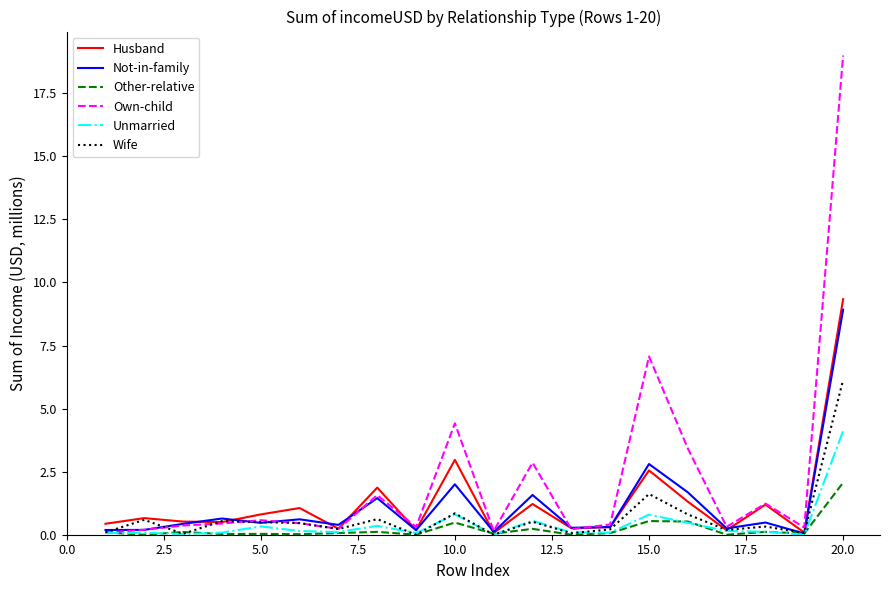

Which series has the largest range (max minus min)?

Own-child